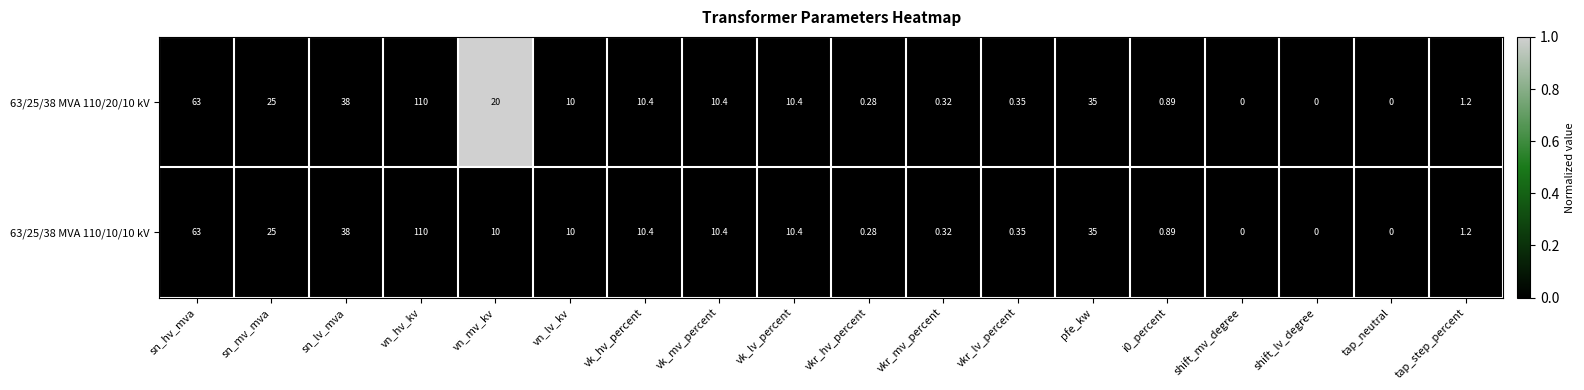

Is the value of 63/25/38 MVA 110/10/10 kV at vkr_lv_percent greater than the value of 63/25/38 MVA 110/20/10 kV at shift_lv_degree?

Yes